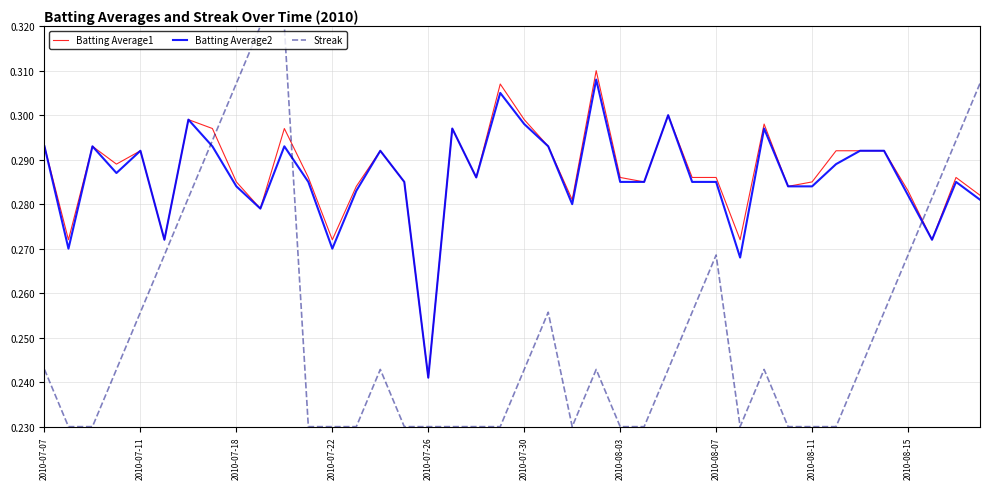

Which series has the widest spread of values?

Streak